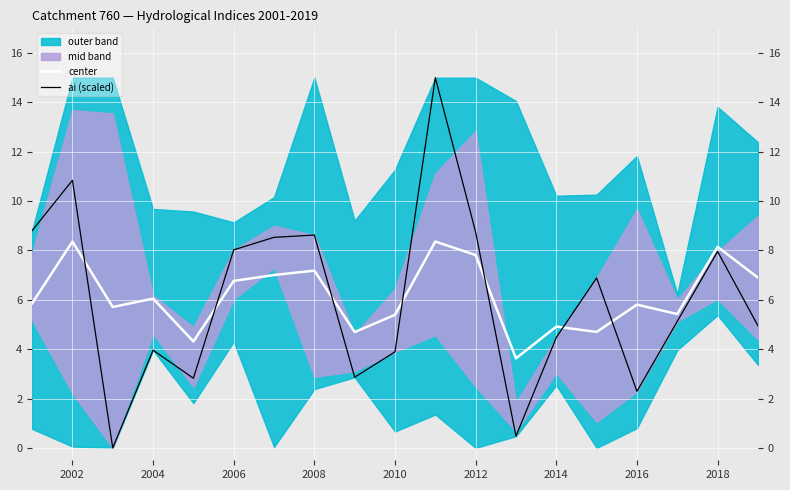

What is the lowest value of the center series?

3.6